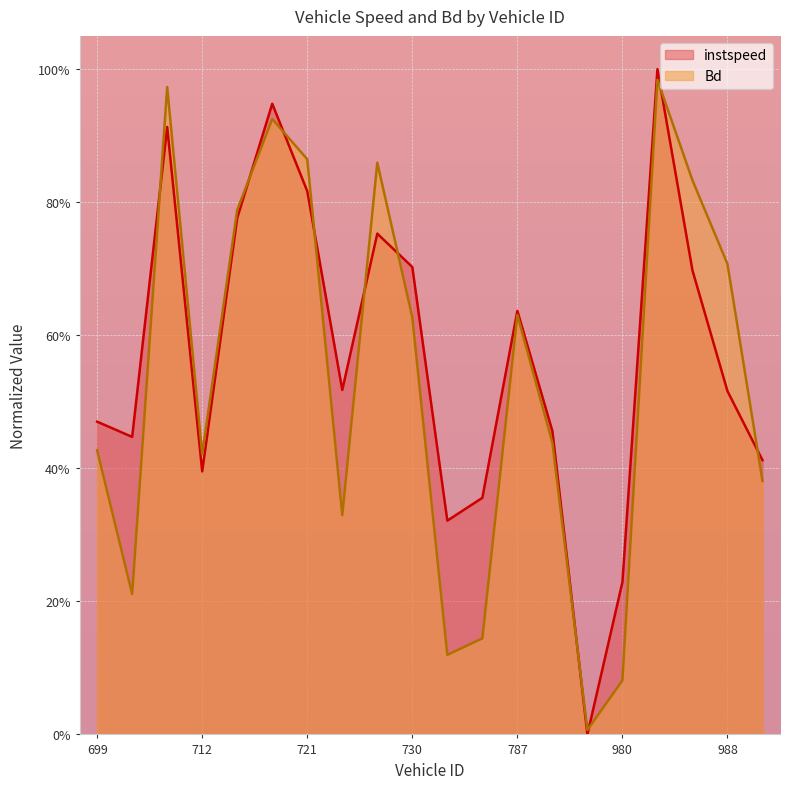

The value of instspeed at 989 is 0.6. True or false?

False